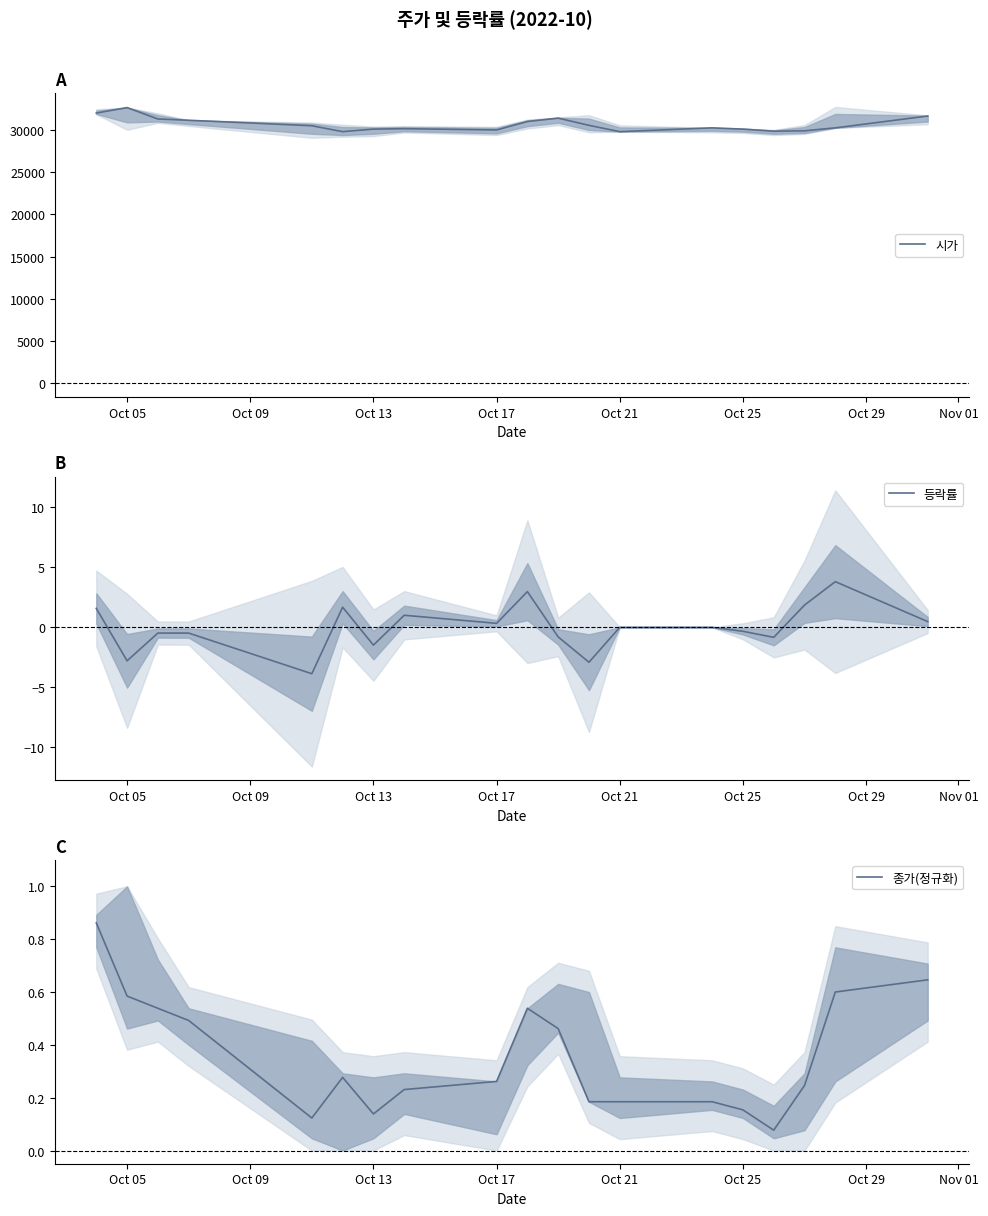

Does the chart have visible grid lines?

No